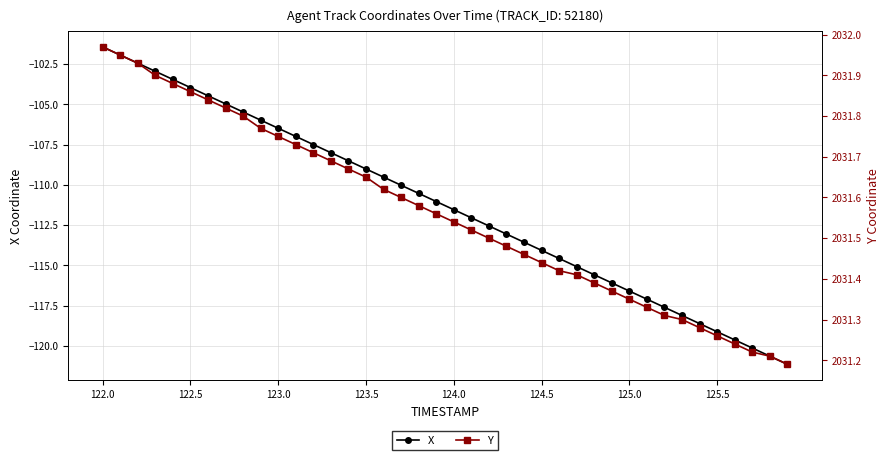

How many values in the X series exceed -111?

19